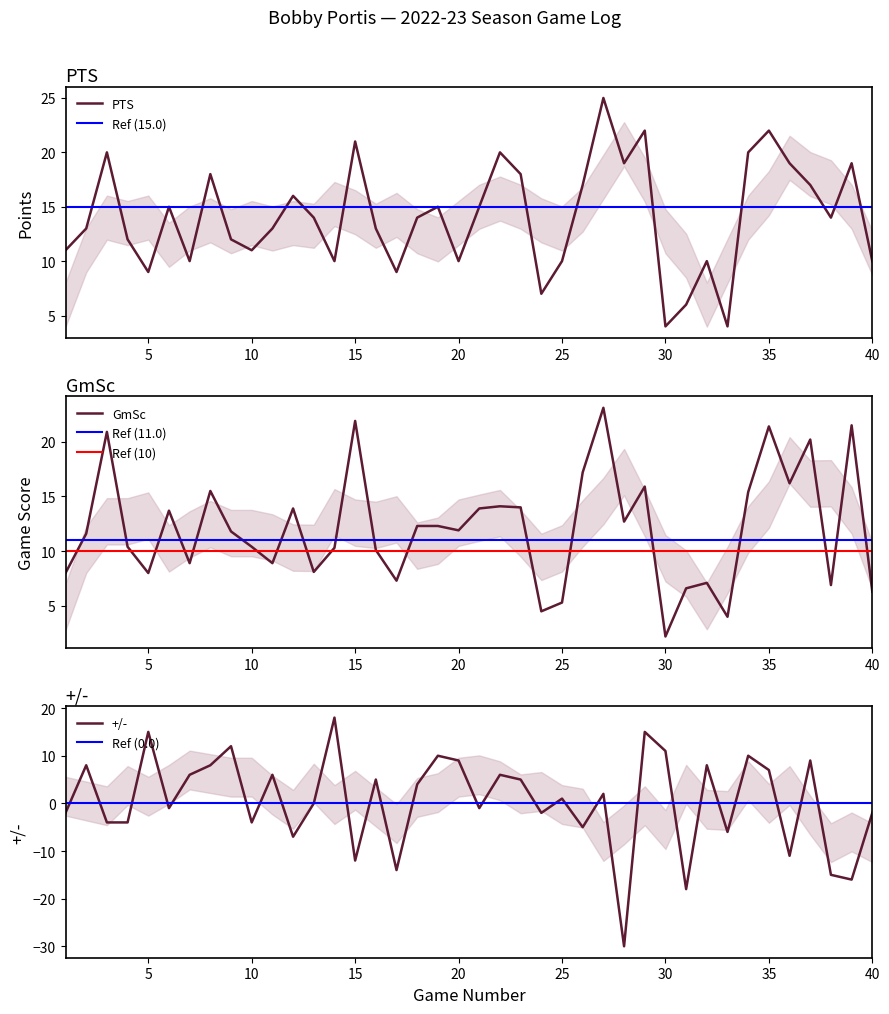

True or false: PTS has a value of 4.6 at 40.

False